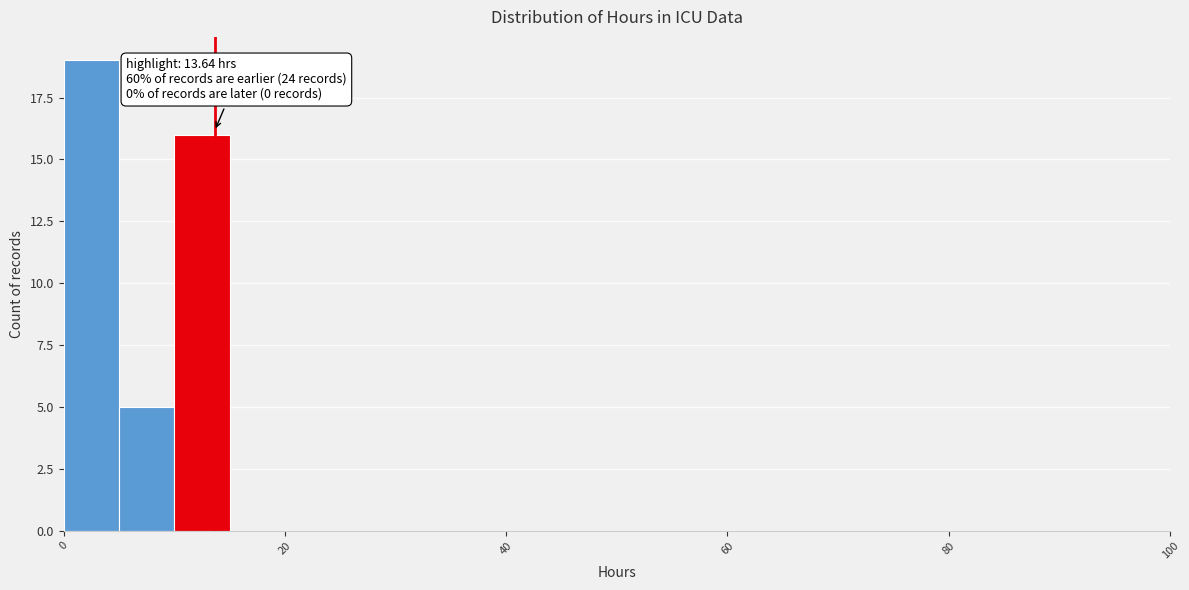

Around what value on the x-axis is the tallest bar? Give the approximate position of its centre, as read against the axis.

2